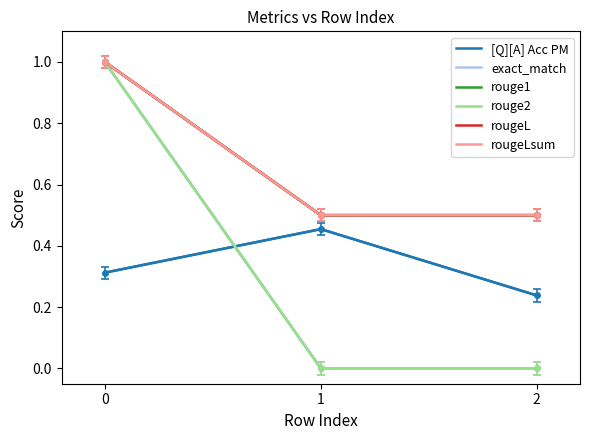

The value of rouge1 at 0 is 0.4. True or false?

False